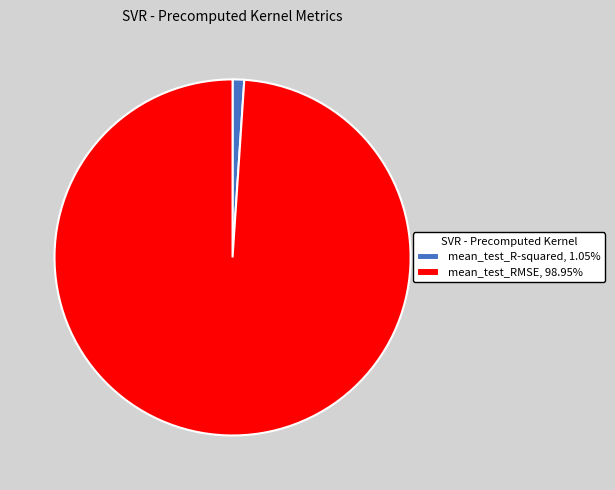

Which has a higher value, mean_test_RMSE or mean_test_R-squared?

mean_test_RMSE